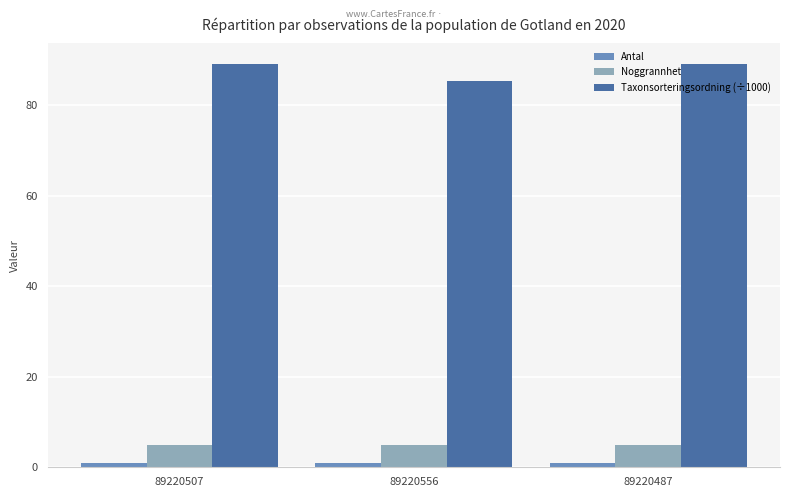

Reading right to left, what are all the values shown in this chart?

Antal: 1.0	1.0	1.0
Noggrannhet: 5.0	5.0	5.0
Taxonsorteringsordning (÷1000): 89.2	85.3	89.2